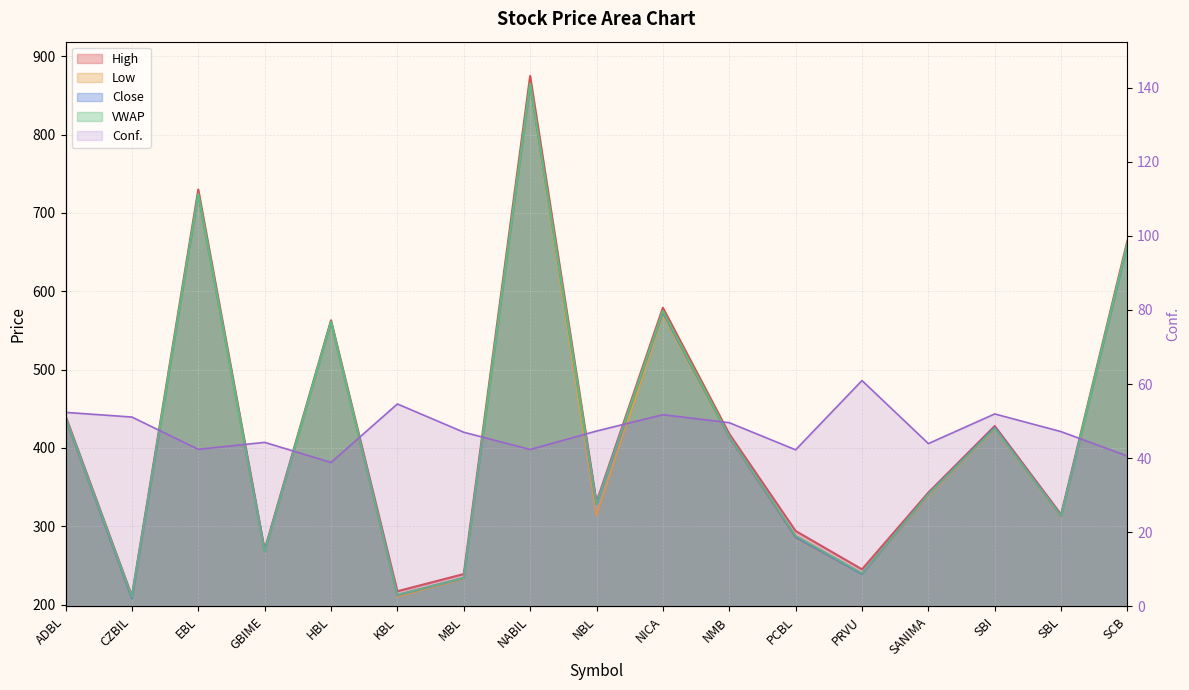

How many interior local peaks does the Conf. series have?

5